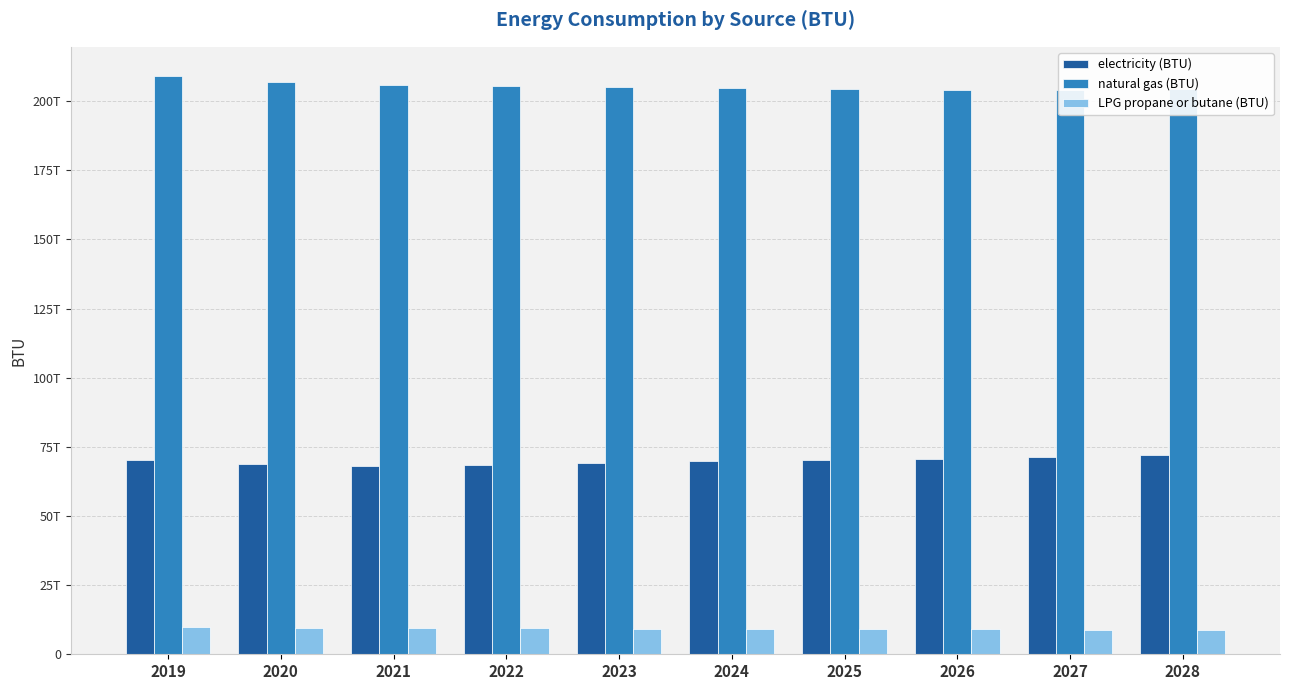

Which series has the largest total across all categories?

natural gas (BTU)